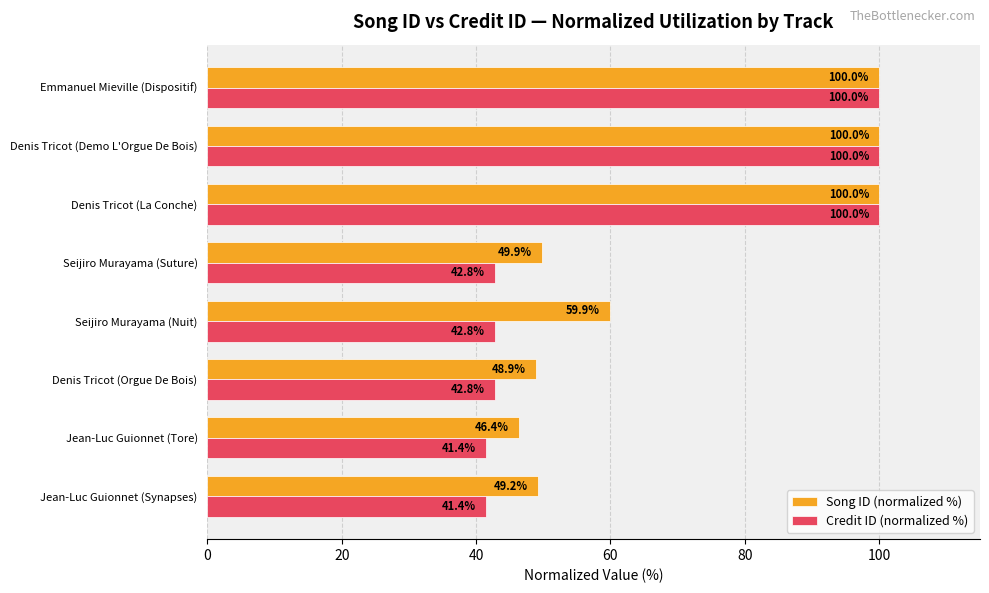

Which series changed the most between Seijiro Murayama (Nuit) and Emmanuel Mieville (Dispositif)?

Credit ID (normalized %)